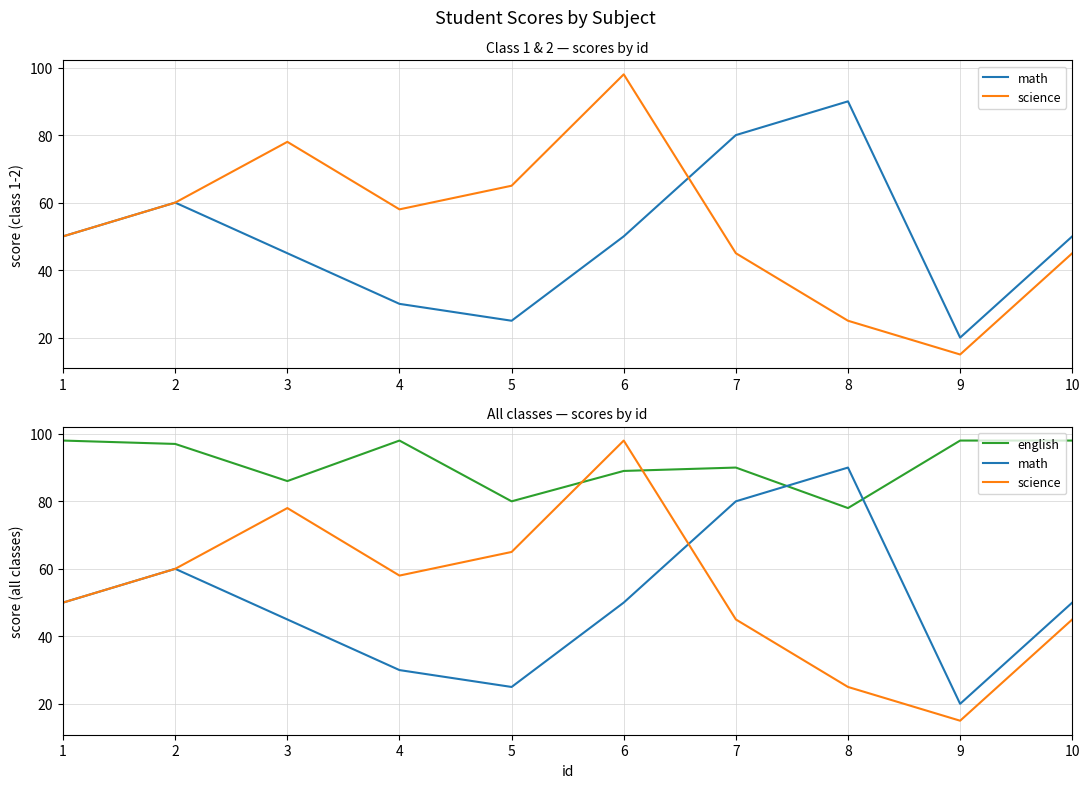

What is the difference between the second highest and second lowest values in the math series?

55